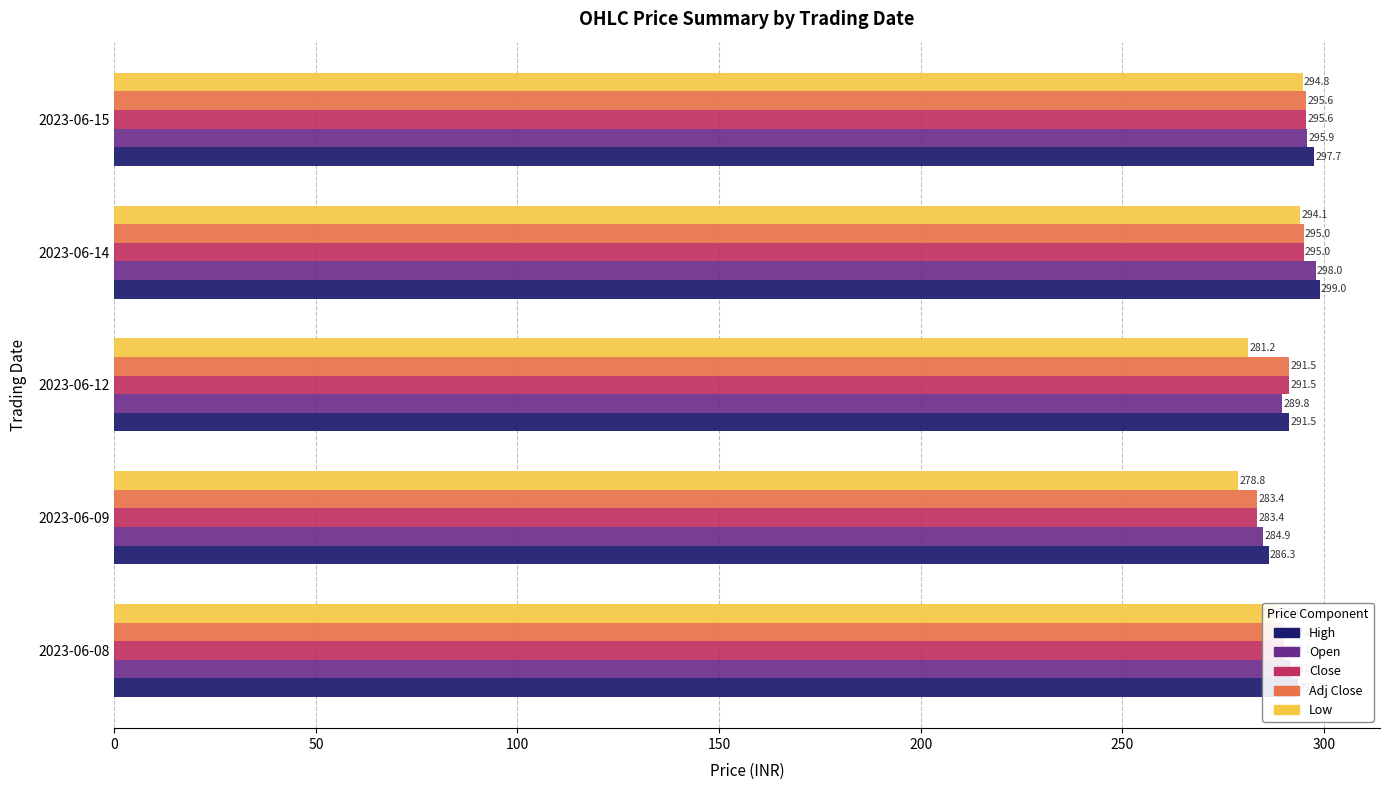

What is the difference between the maximum and minimum values in the High series?

12.7